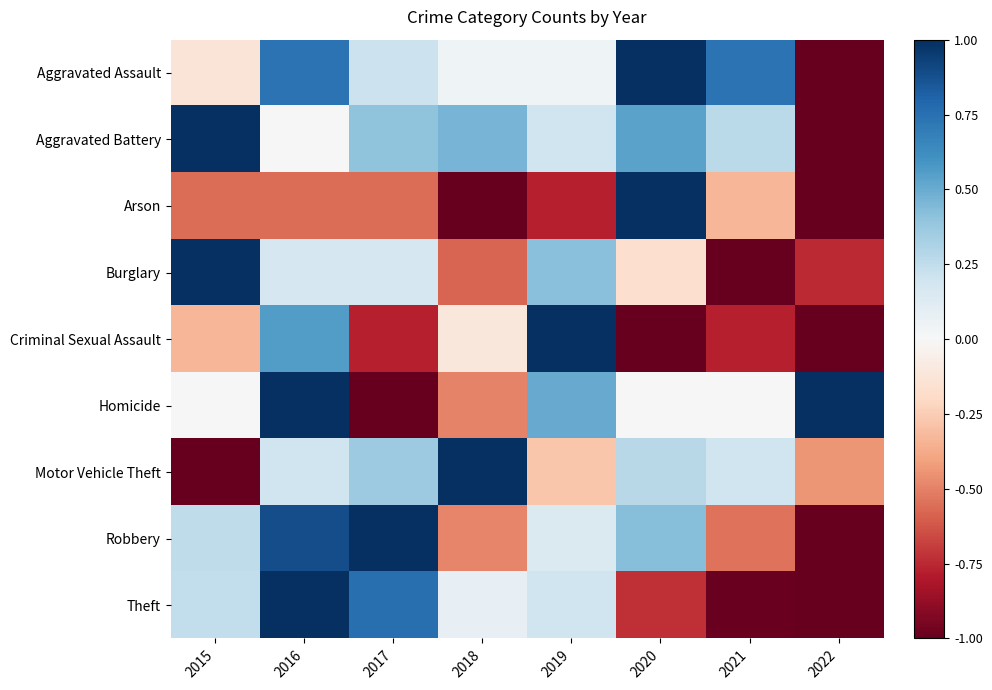

How many categories are shown in the chart?

8